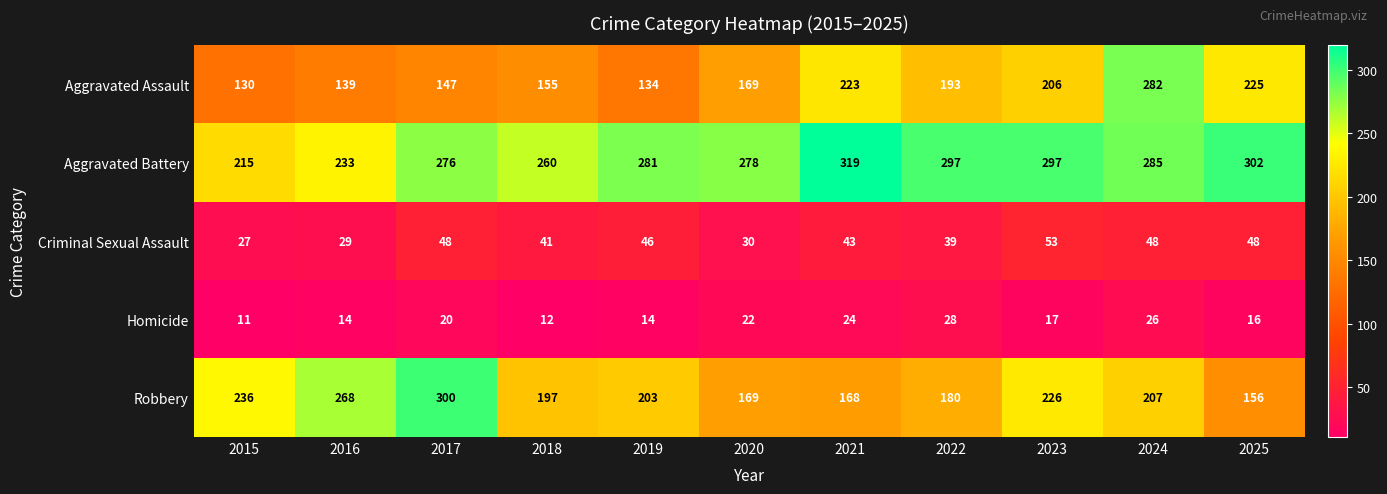

What is the average value of the Homicide series?

19